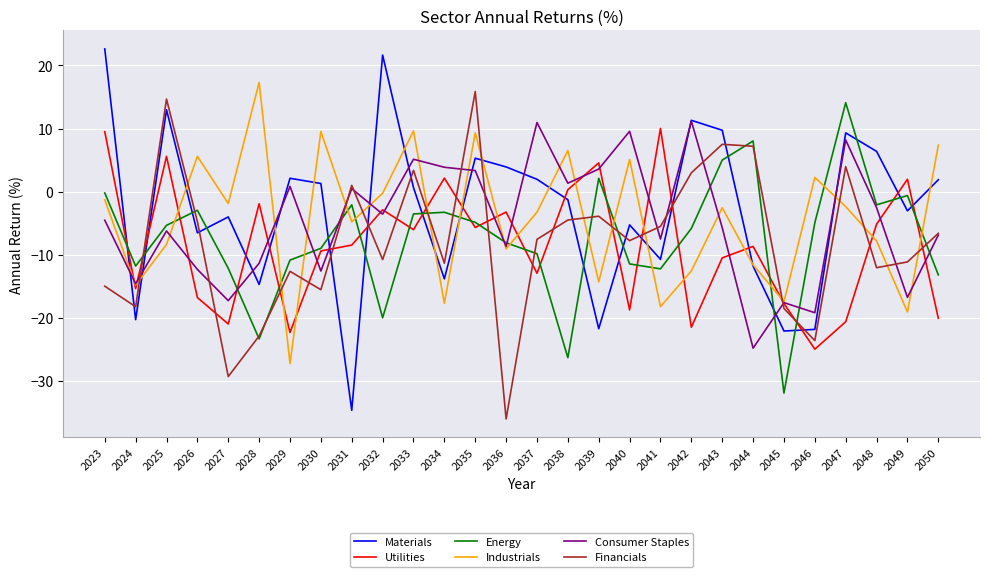

At which label does Utilities reach its peak?

2041